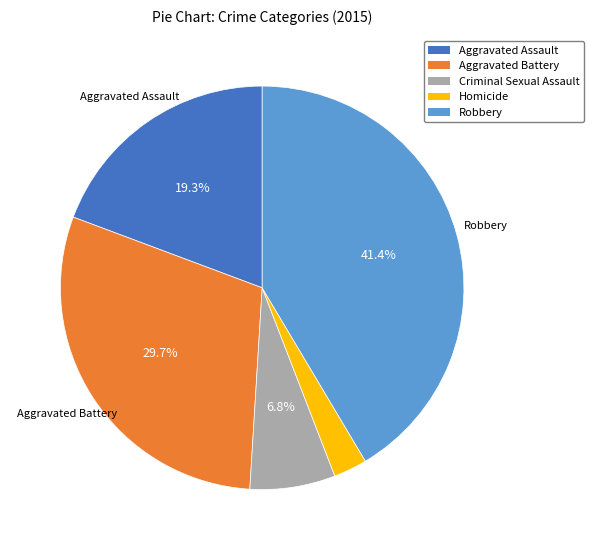

Is there any slice that represents more than half of the pie?

No